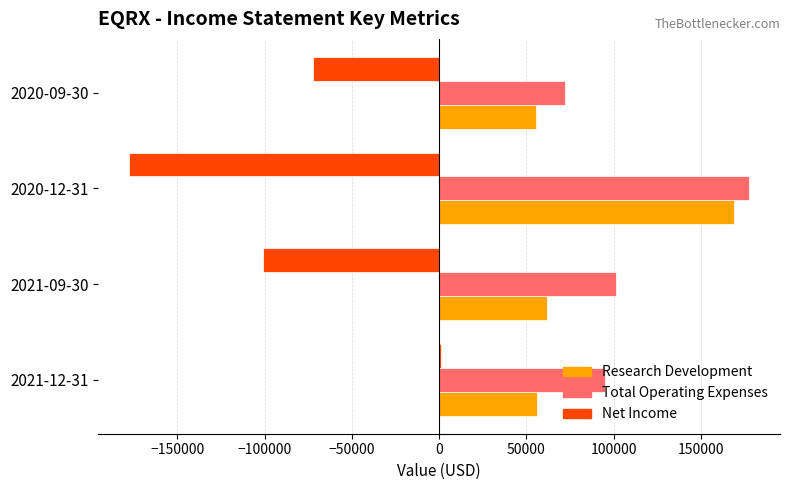

The value of Net Income at 2020-12-31 is -177600. True or false?

True